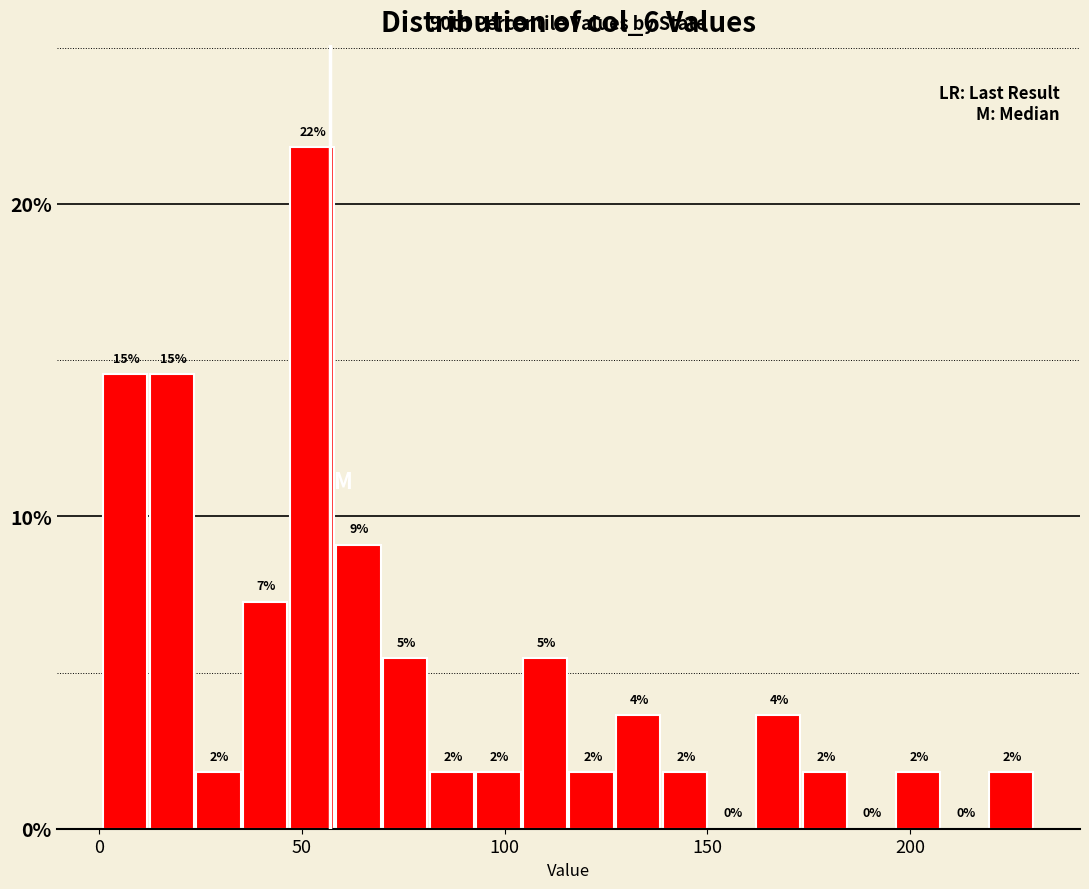

Around what value on the x-axis is the tallest bar? Give the approximate position of its centre, as read against the axis.

50